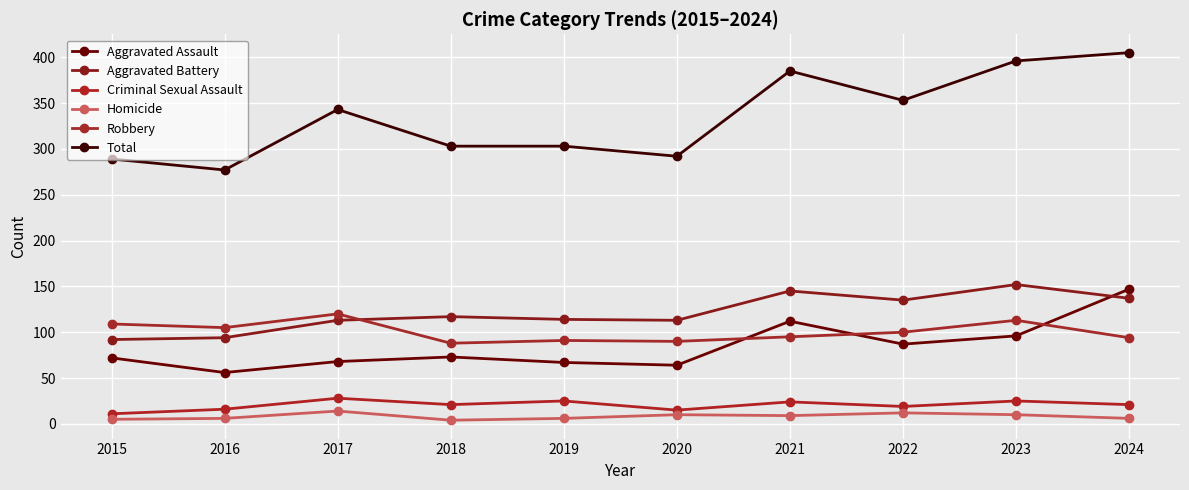

How many lines are shown in the chart?

6